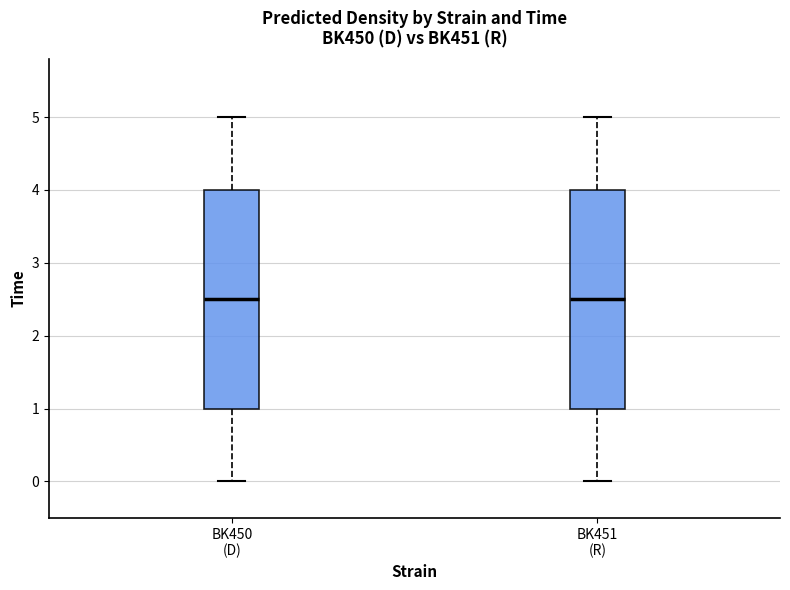

Where does the median line of the box for BK450 (D) sit on the y-axis? The values are not printed on the chart, so give them approximately, as read against the axis.

2.5